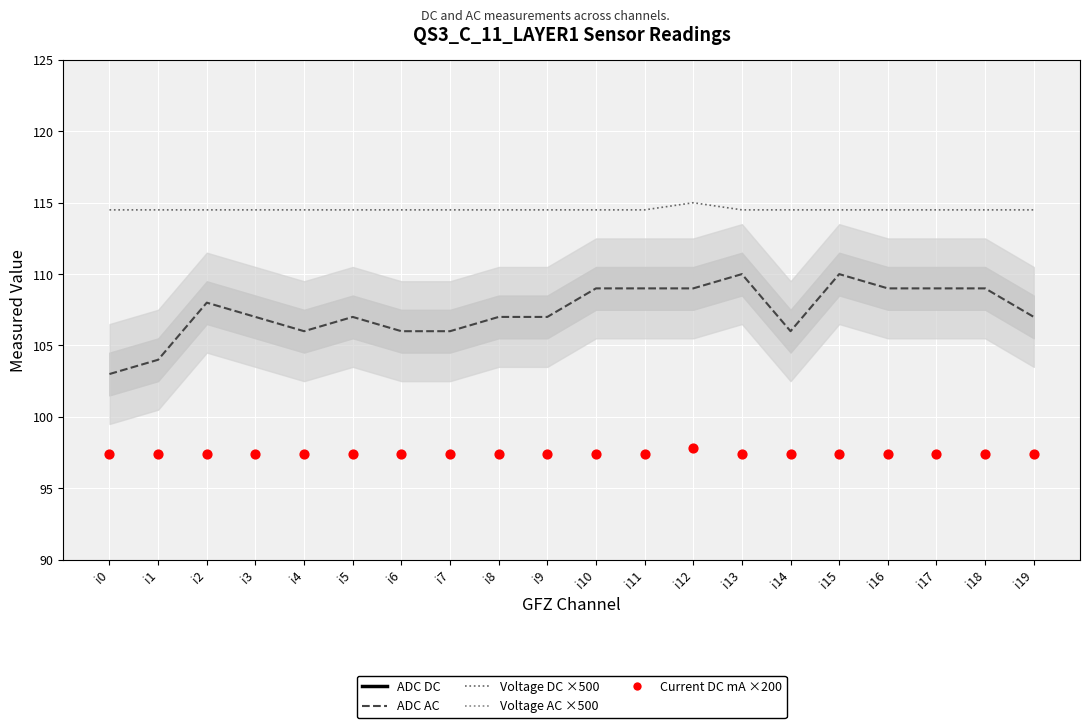

What is the total value across all series at i10?

592.4